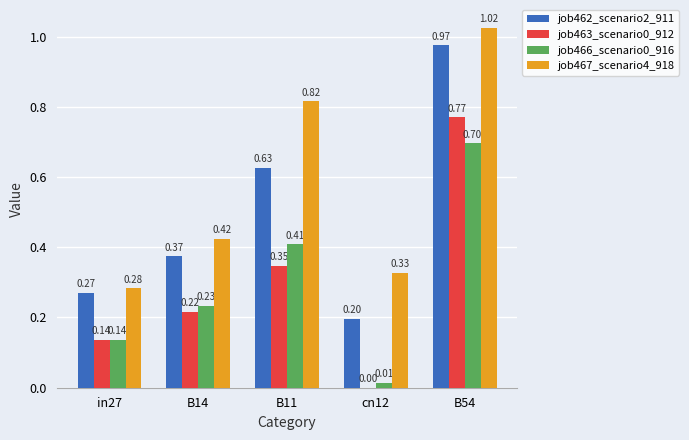

What is the sum of all job463_scenario0_912 values?

1.5